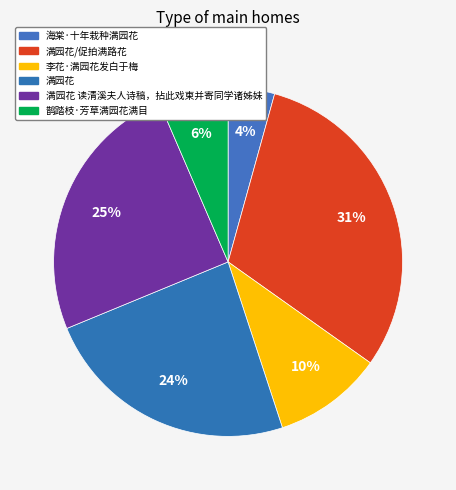

Does 鹊踏枝·芳草满园花满目 represent more than half of the total?

No